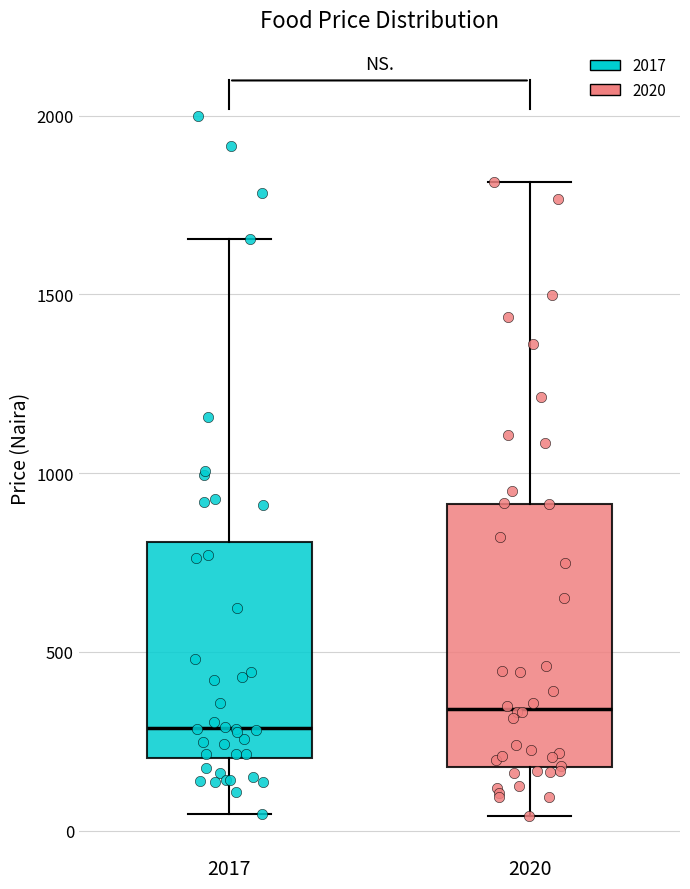

Which box is the tallest, from its lower edge to its upper edge?

2020